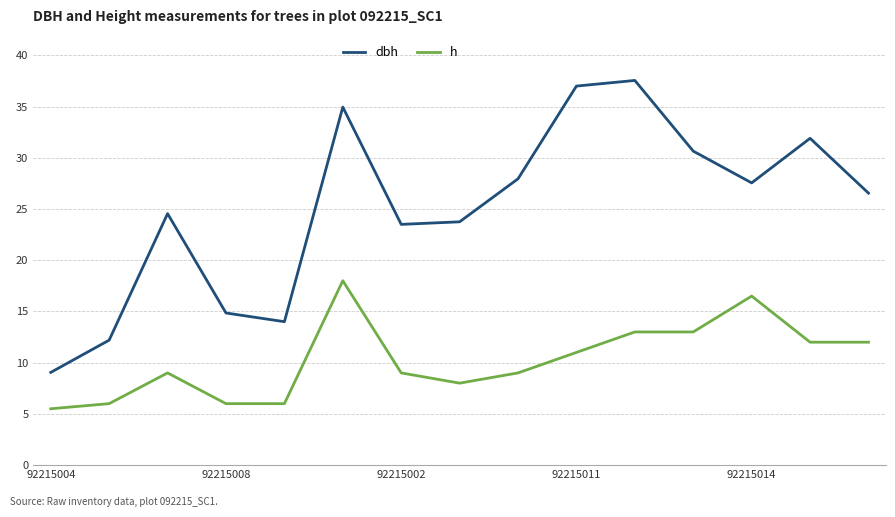

What is the difference between the maximum and minimum values in the h series?

12.5